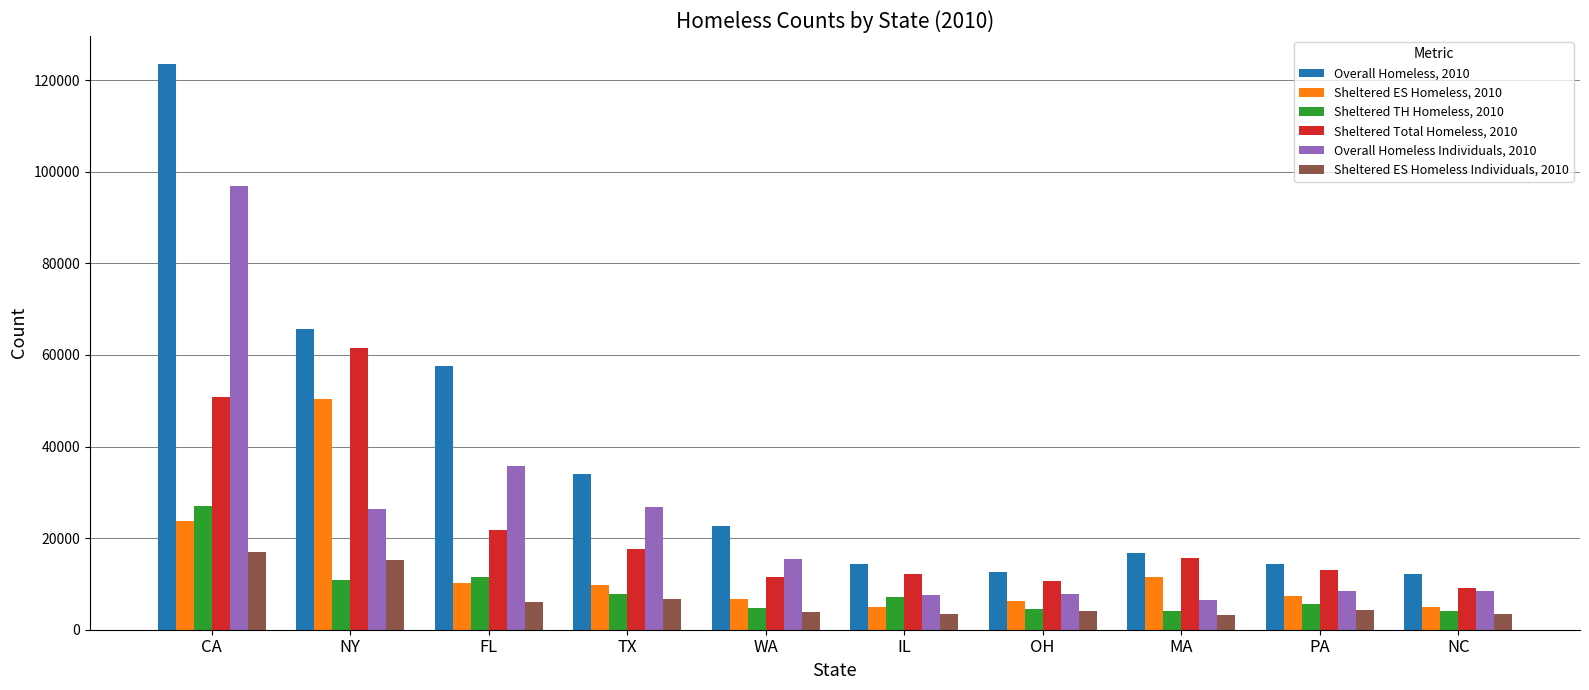

What is the total value across all series at OH?

45778